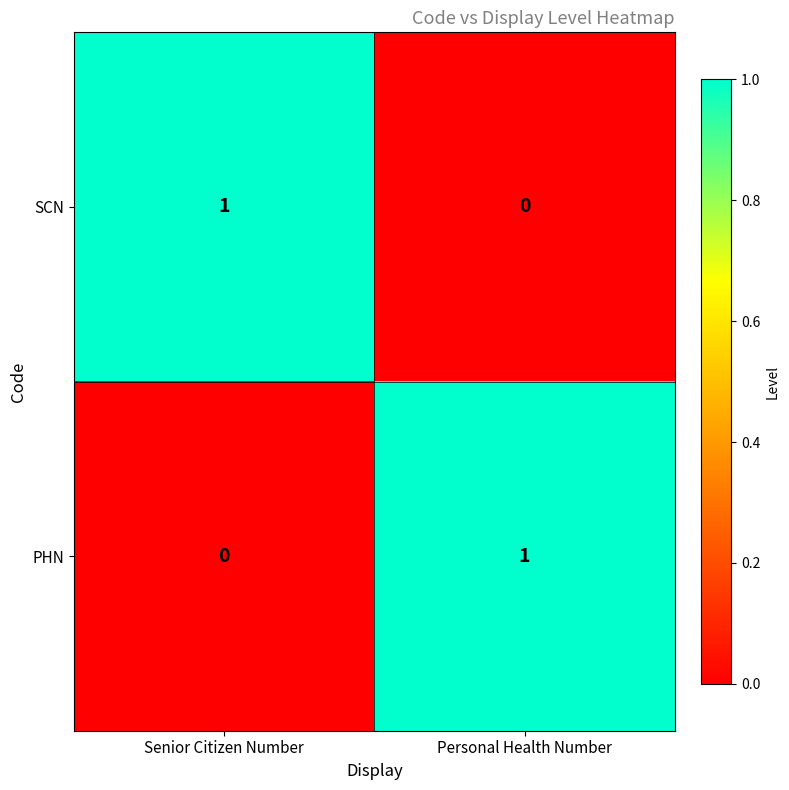

Where is PHN nearest to the value 0?

Senior Citizen Number